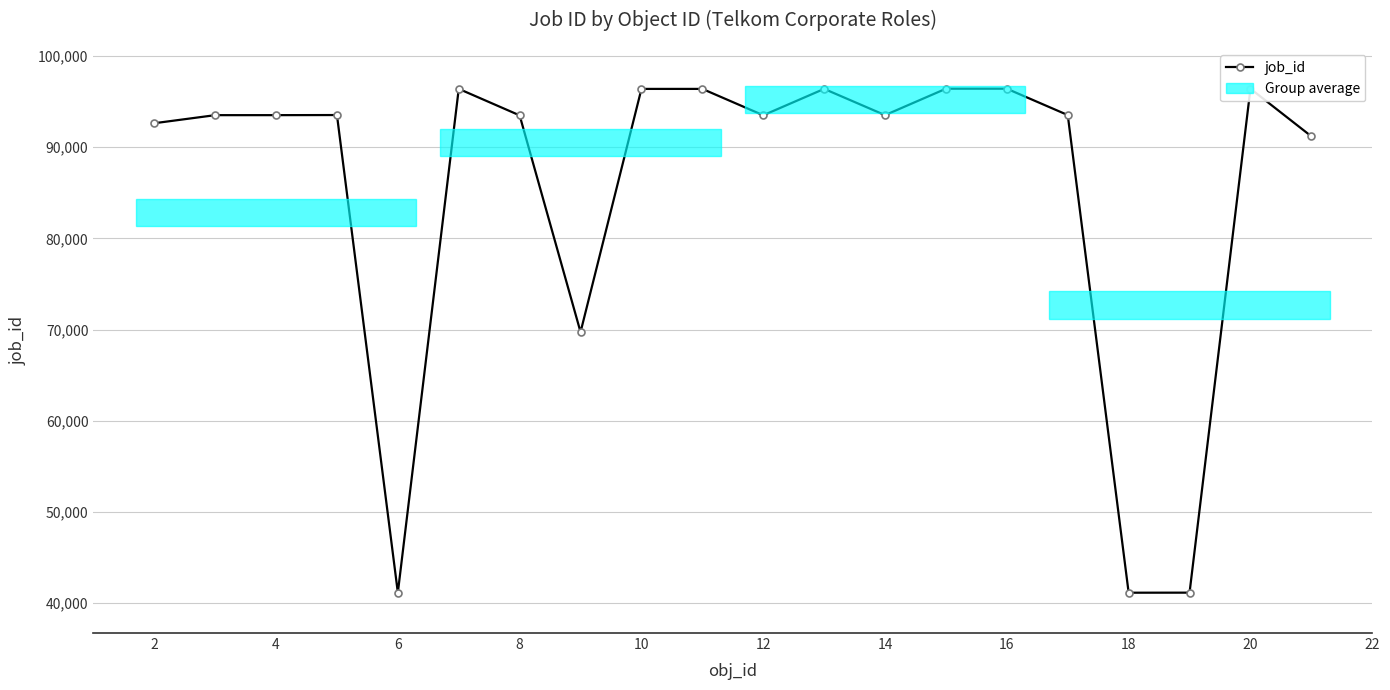

How many data points are less than 93509?

10